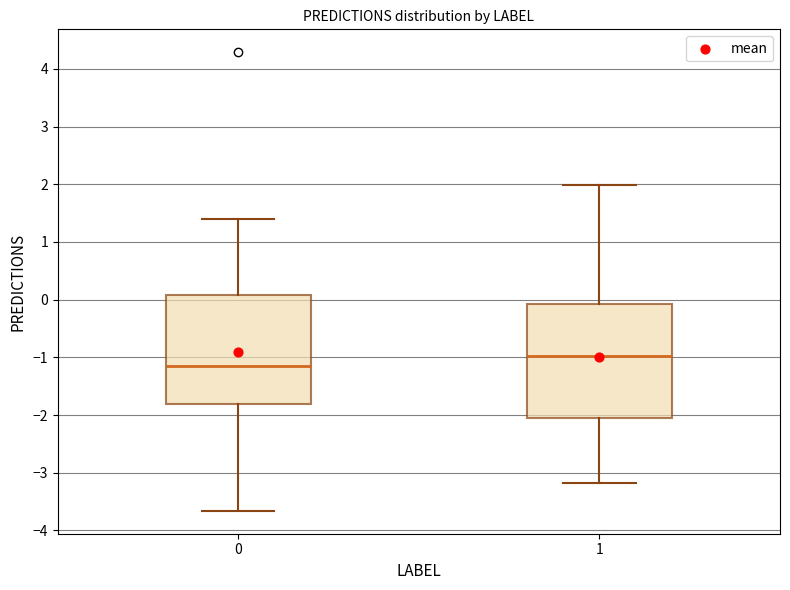

Reading left to right, transcribe this box plot: for each box, give where its median line is, the range the box spans, and where its two whiskers end, as read against the y-axis. The values are not printed on the chart, so give them approximately, as read against the axis.

0: median -1.1, box -1.8 to 0.1, whiskers -3.7 to 1.4
1: median -1.0, box -2.0 to -0.1, whiskers -3.2 to 2.0